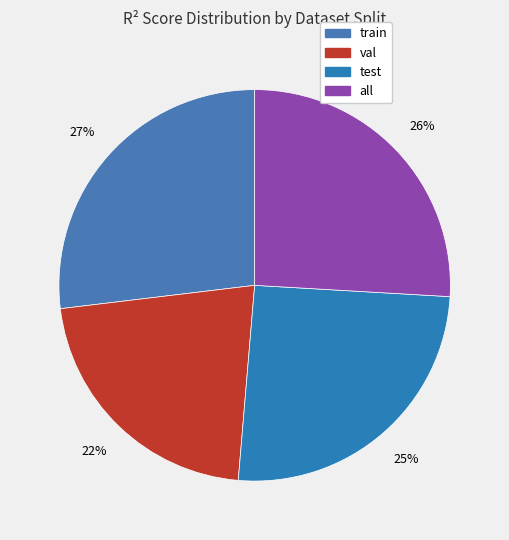

Which slice is the smallest?

val